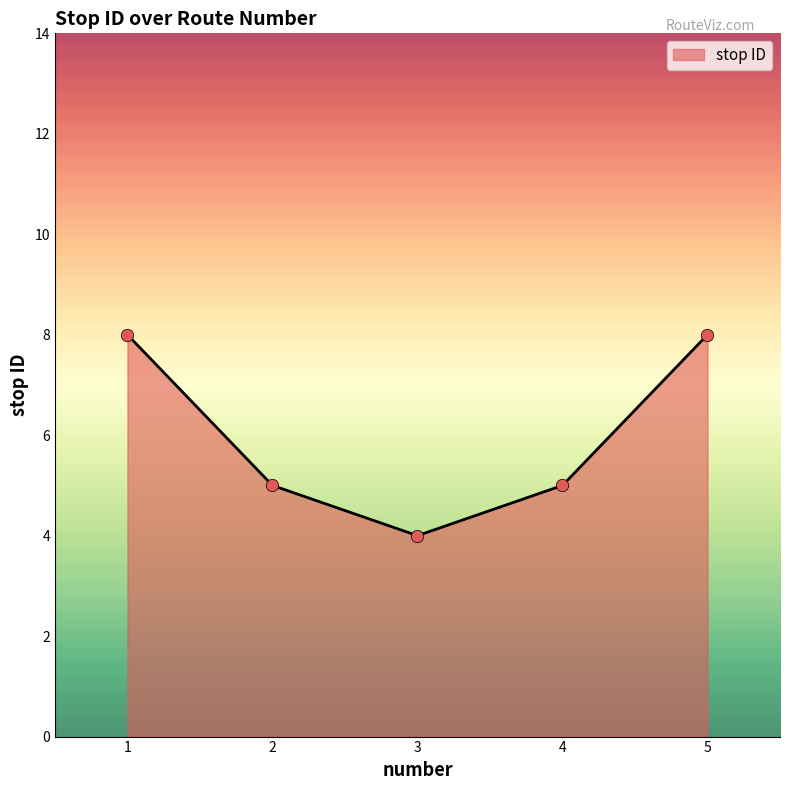

Approximately how many times larger is the value at 1 compared to 4?

1.6